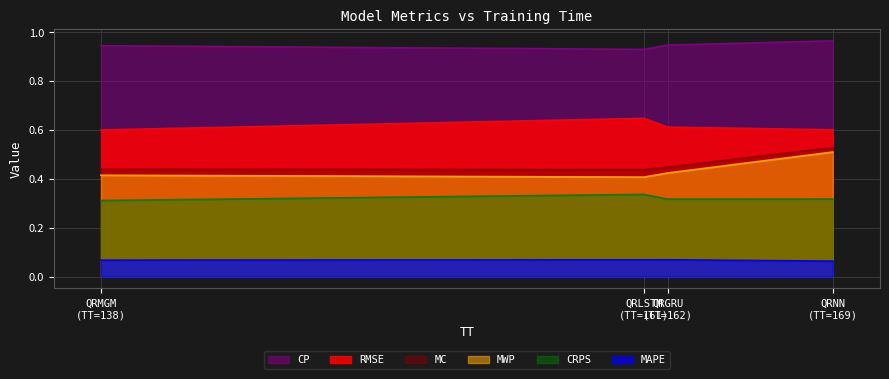

Which series has the largest total across all categories?

CP